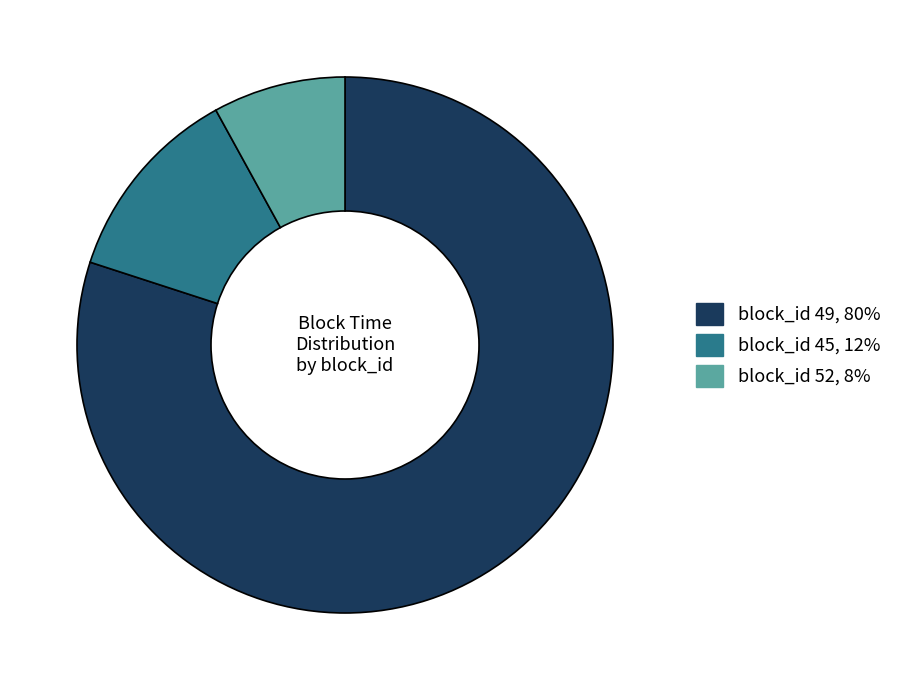

Does any single category account for the majority?

Yes